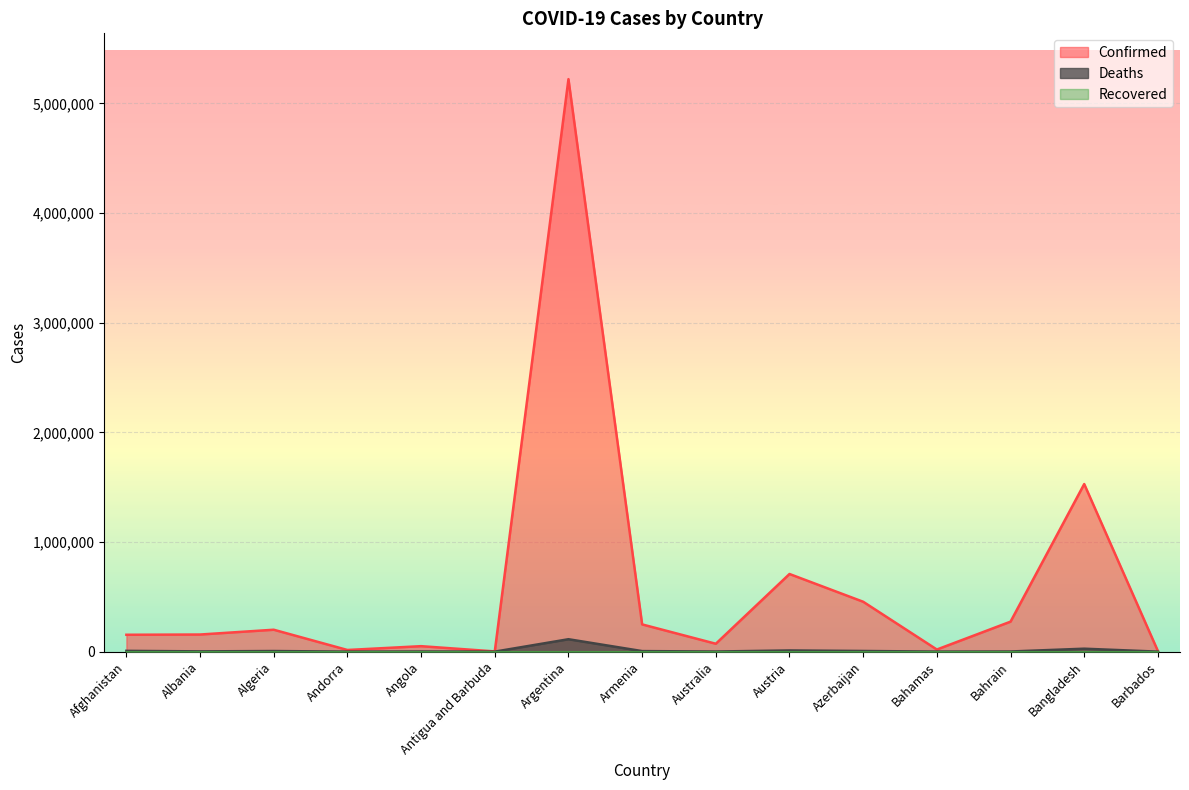

At which category is the sum across all series the highest?

Argentina